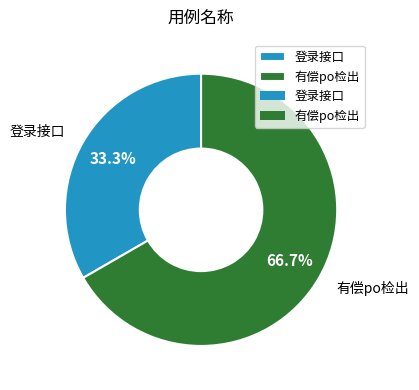

Which slice is the smallest?

登录接口